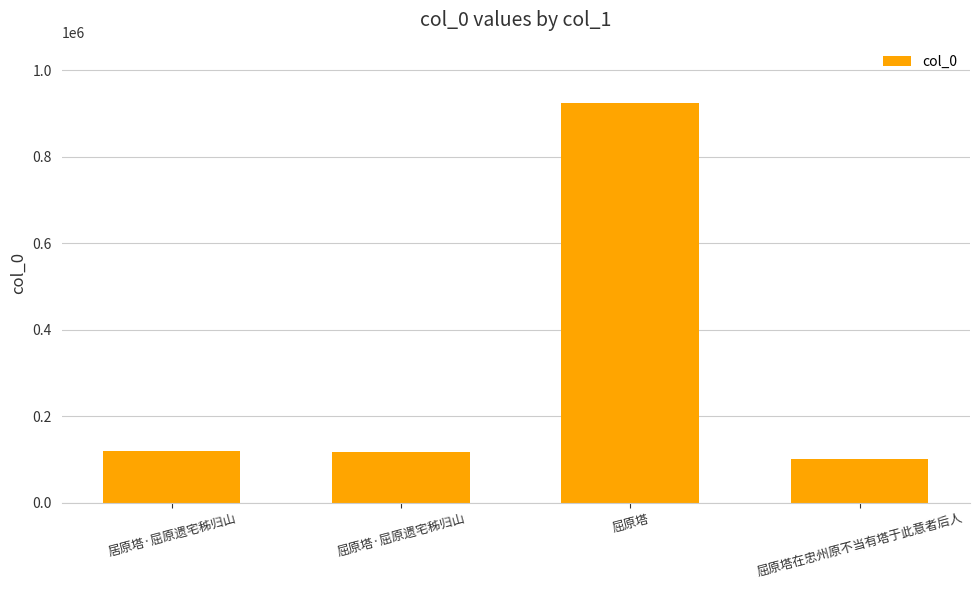

Are the bars grouped side by side (vs. stacked)?

No